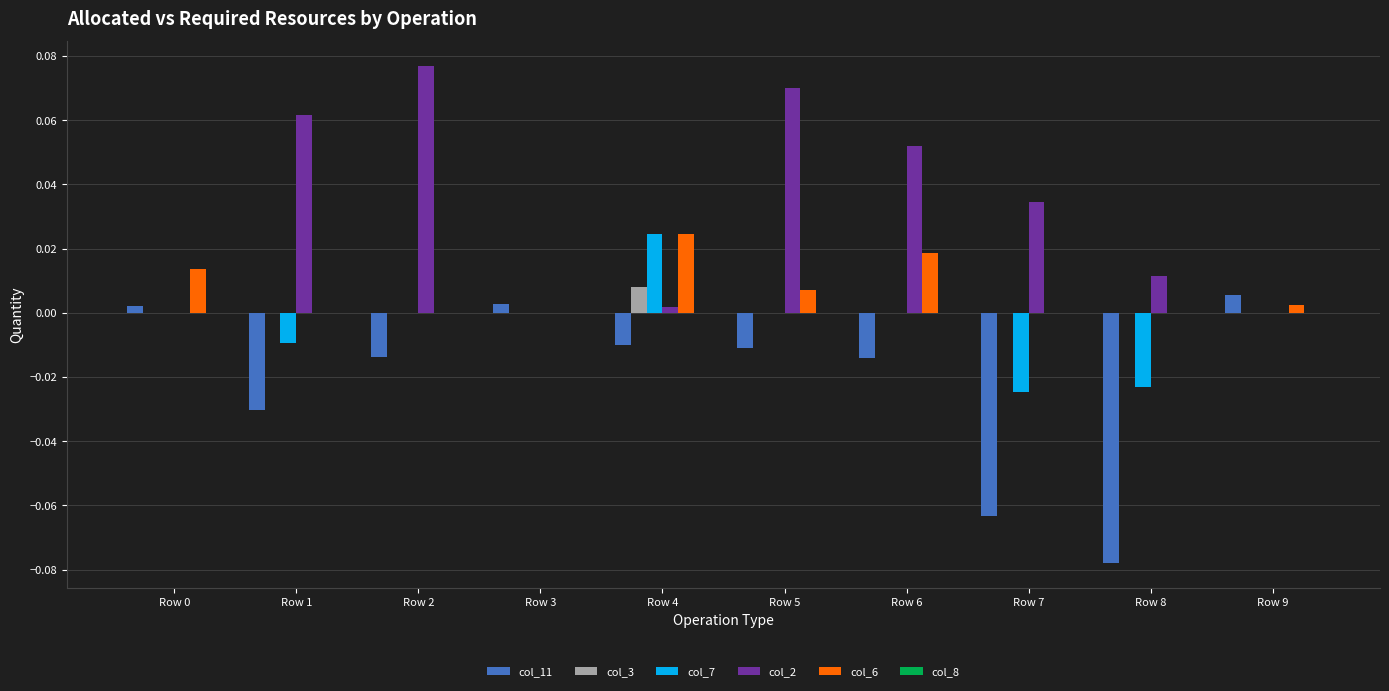

The col_7 series shows 0.0 at Row 6. True or false?

True